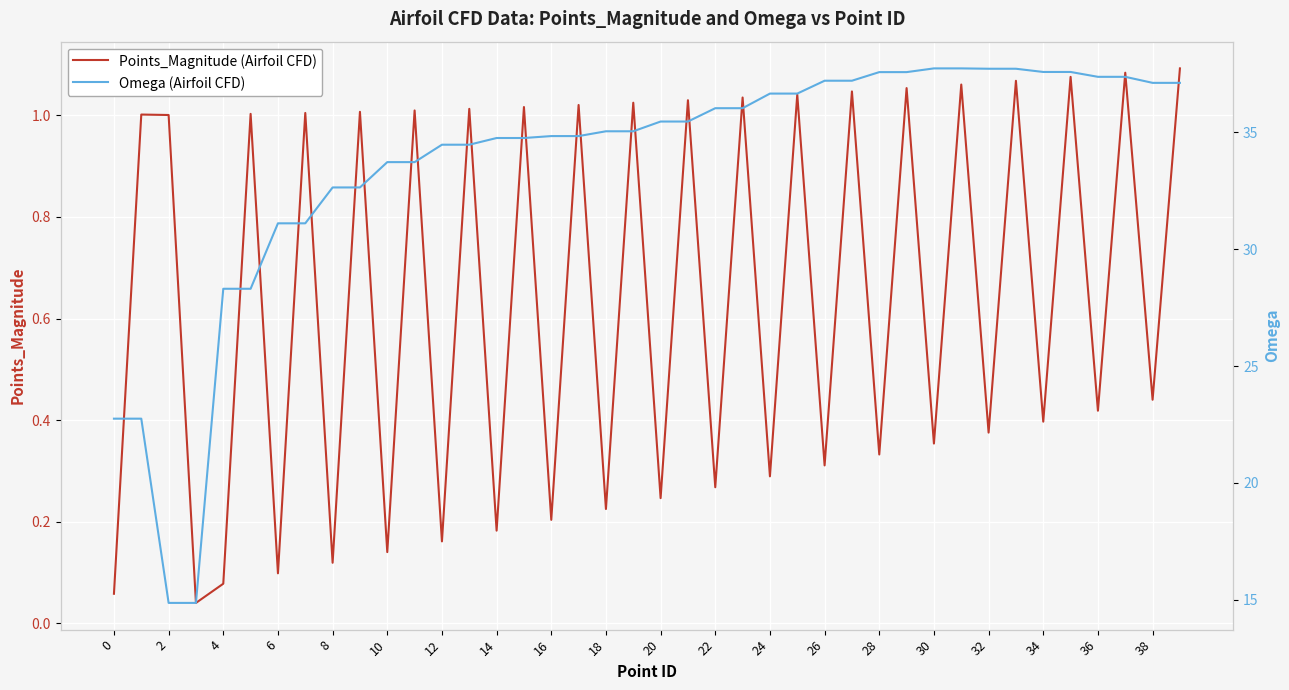

What is the difference between the Omega (Airfoil CFD) values at 37 and 34?

0.2